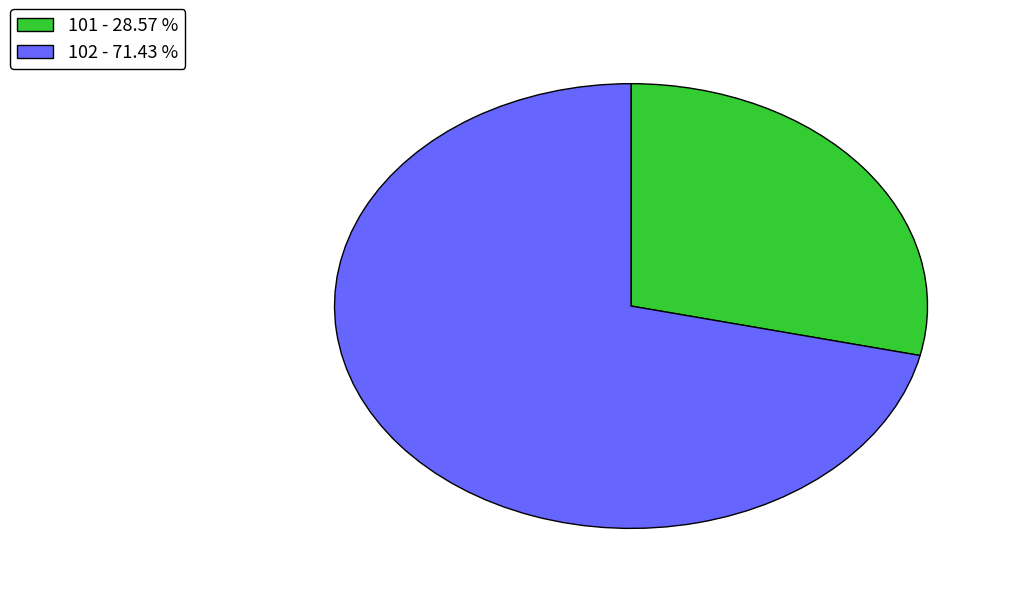

True or false: 101 accounts for 29% of the total.

True